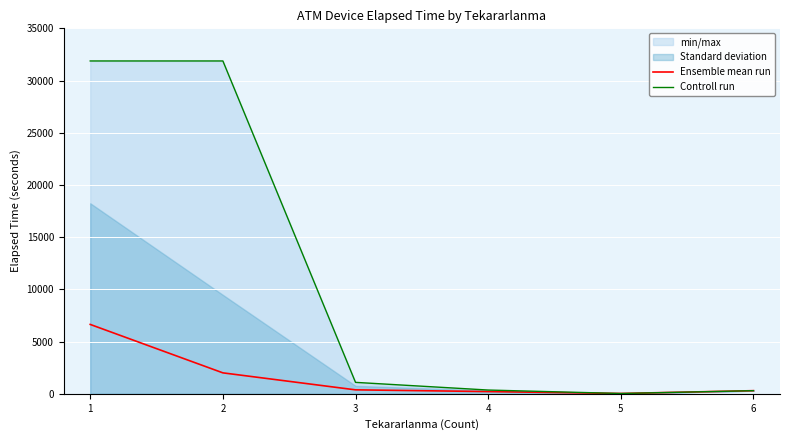

What is the sum of the Ensemble mean run values at 2 and 4?

2219.3